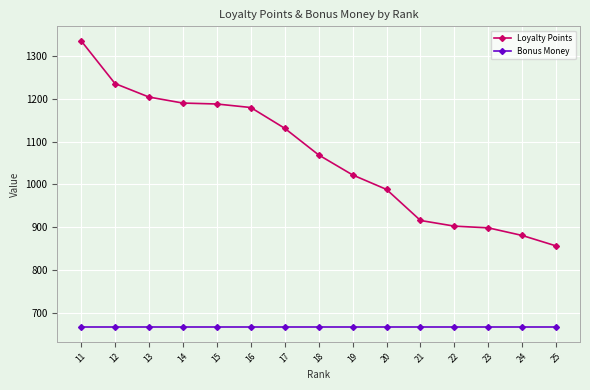

Rank the series at 20 from lowest to highest value.

Bonus Money, Loyalty Points